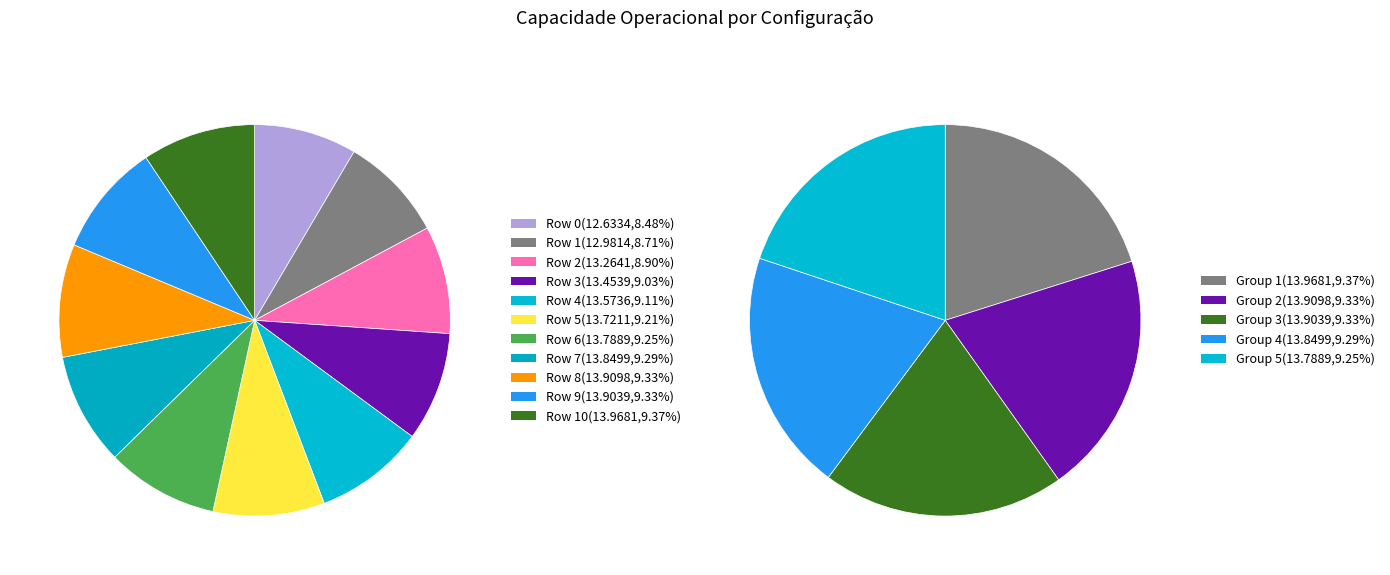

To the nearest percent, what is the average slice percentage?

9%